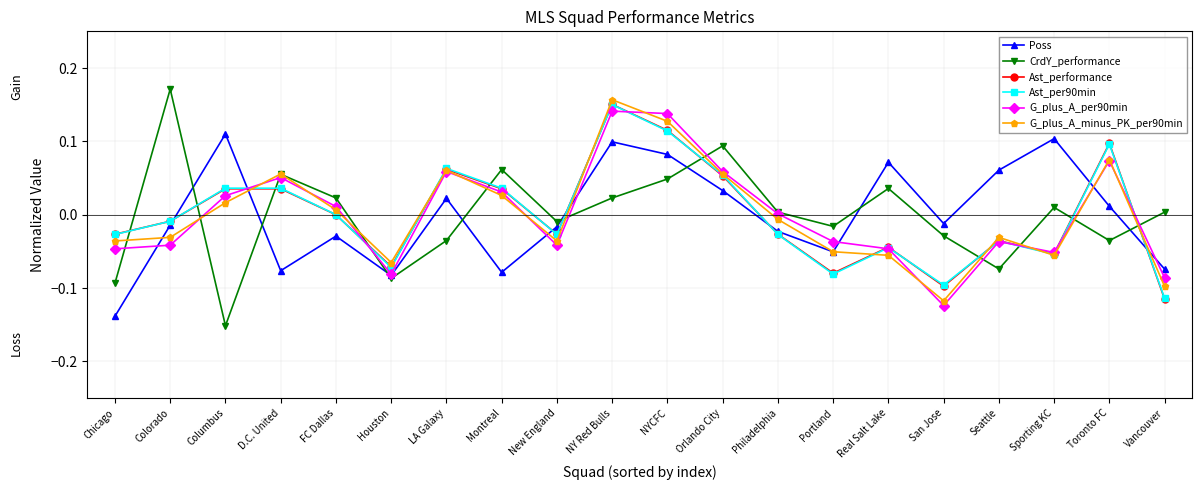

The CrdY_performance series shows -0.2 at Chicago. True or false?

False